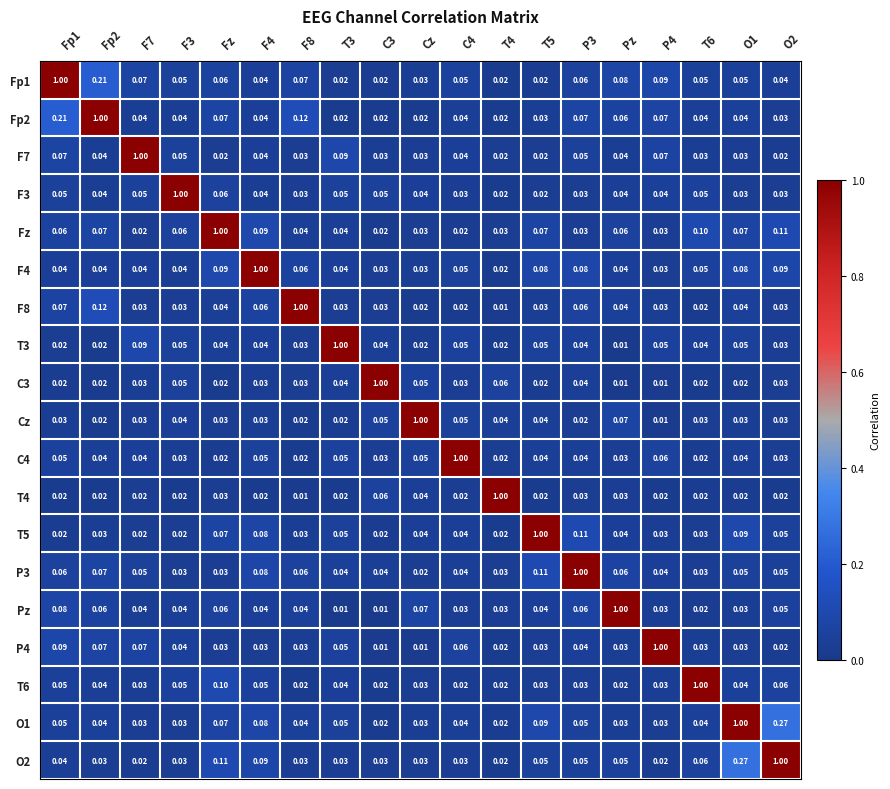

Which category has the highest value across all series?

Fp1